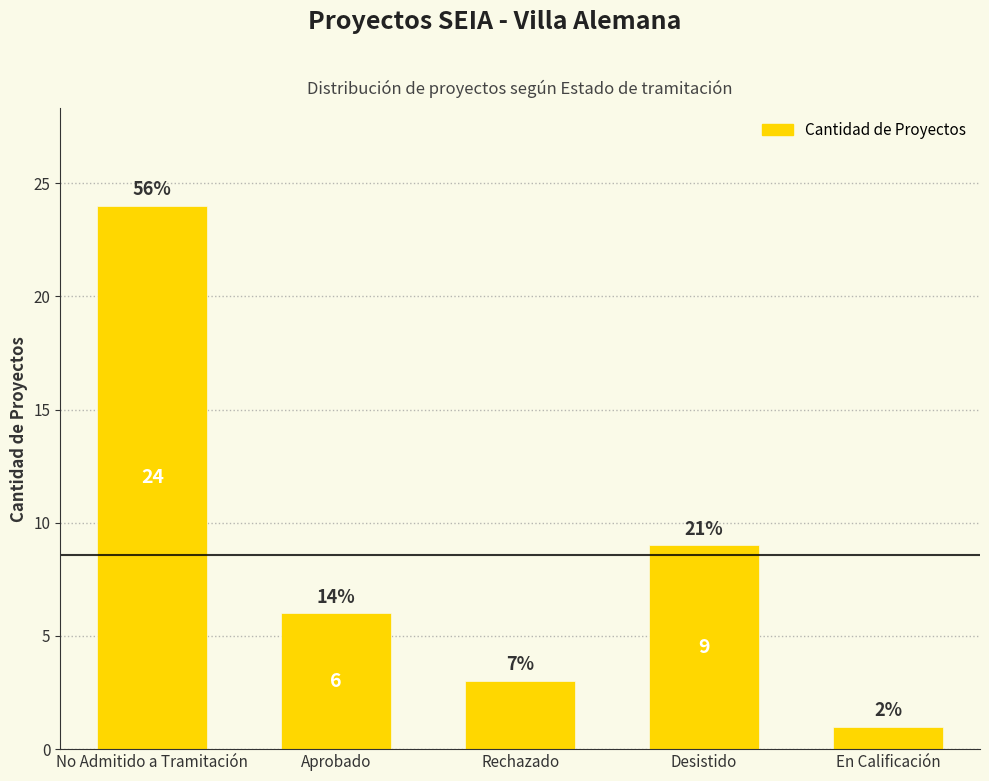

What position from the right is No Admitido a Tramitación?

5